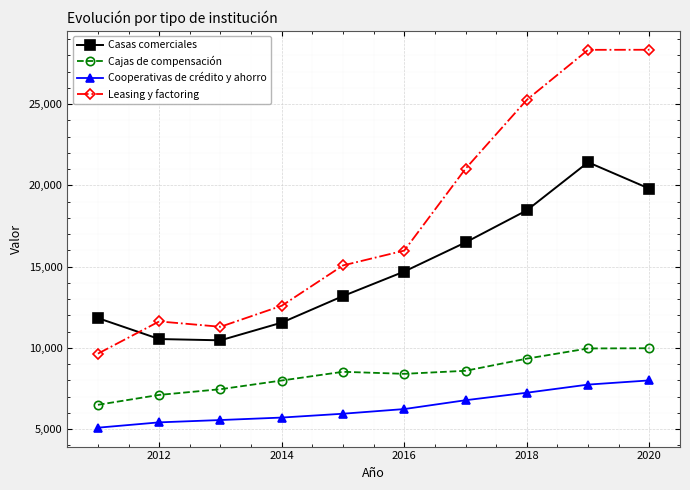

True or false: Cajas de compensación and Leasing y factoring intersect in this chart.

False